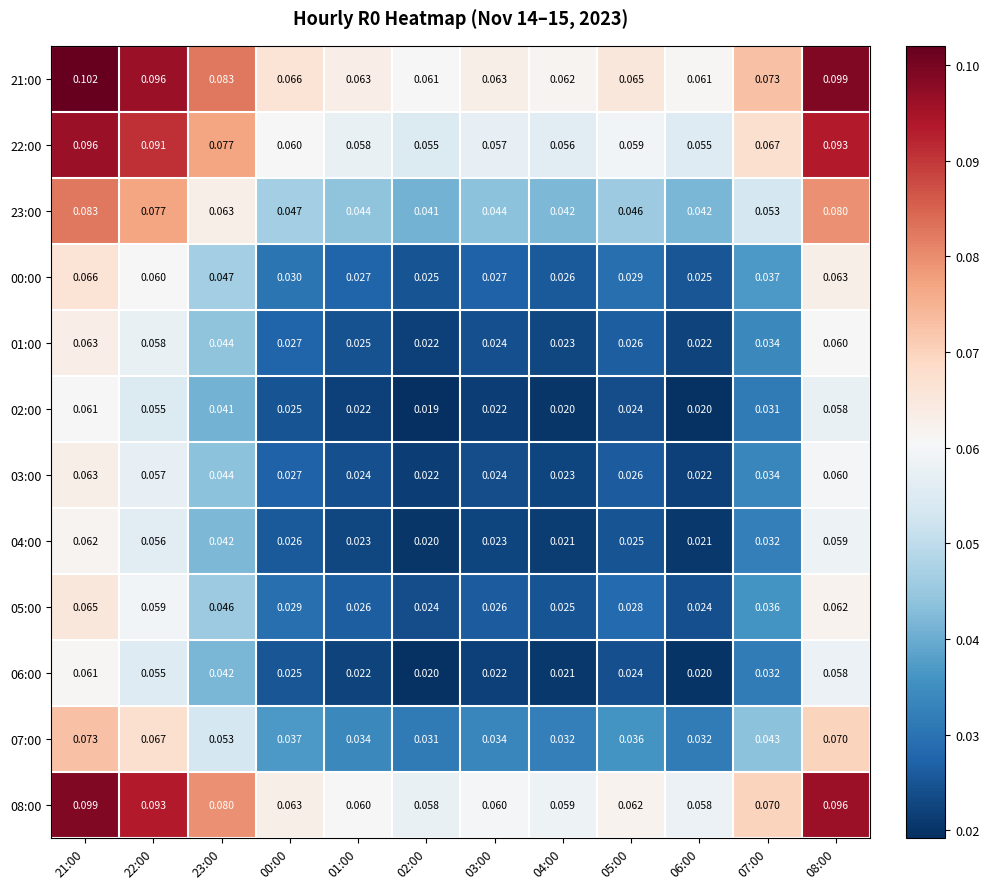

Count the number of categories in the chart.

12